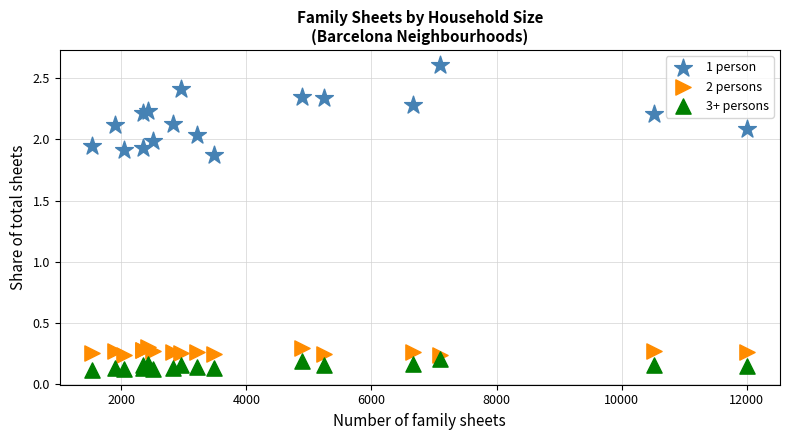

Which series reaches the minimum Y coordinate?

3+ persons